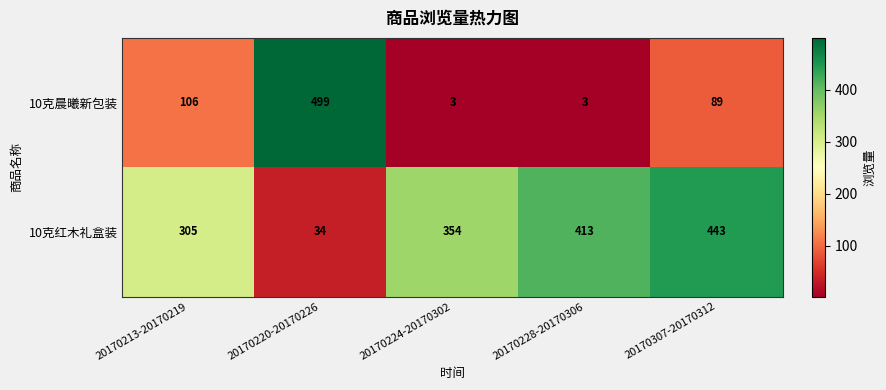

At which category is the sum across all series the highest?

20170220-20170226